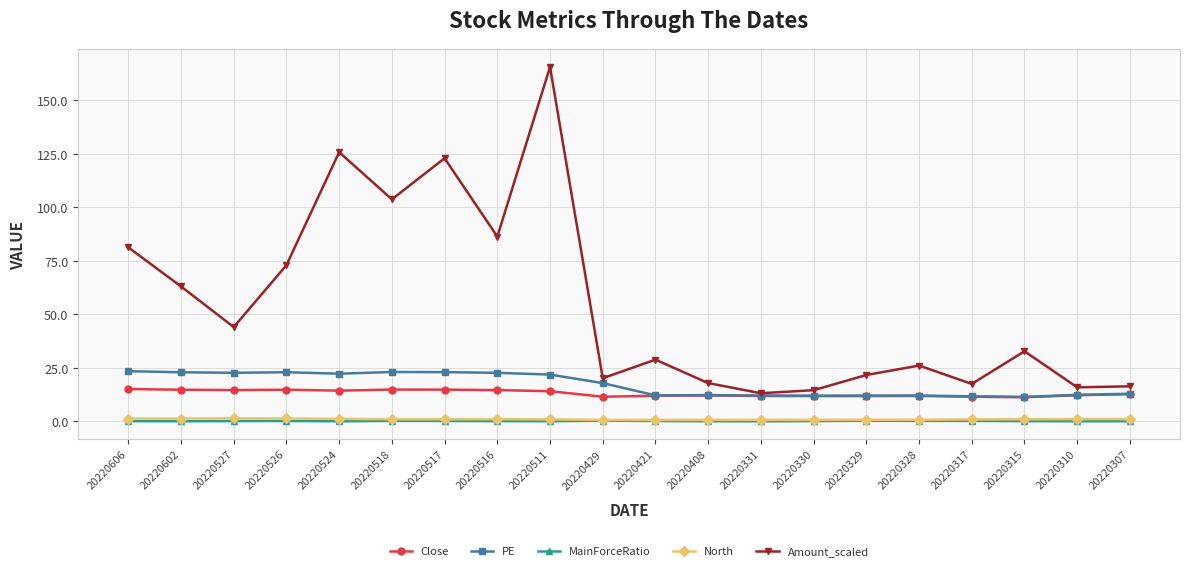

True or false: Amount_scaled and MainForceRatio cross at least once.

False